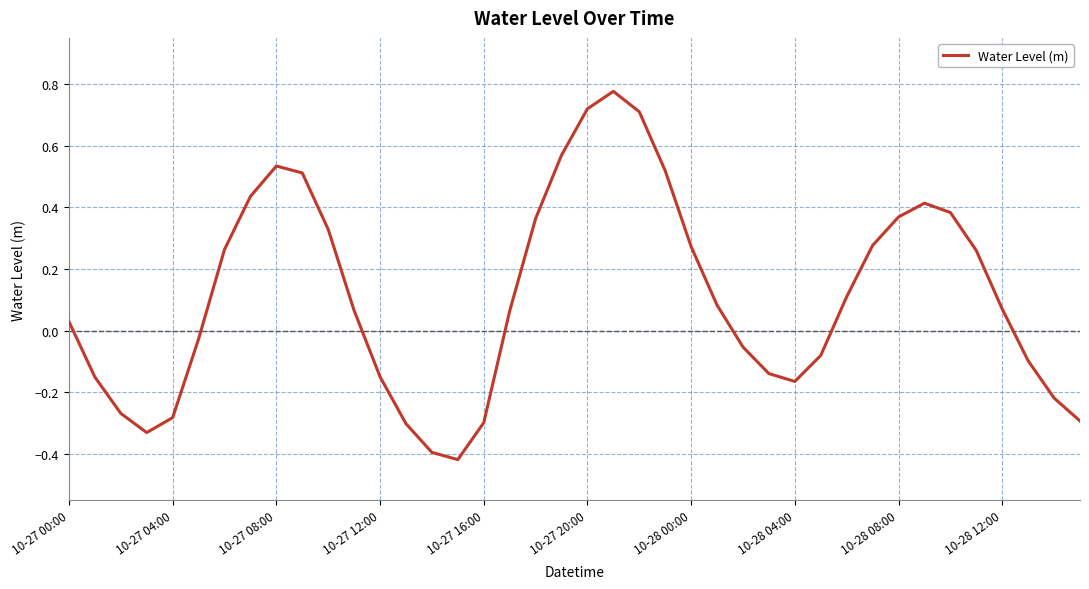

What is the difference between the maximum and minimum values?

1.2